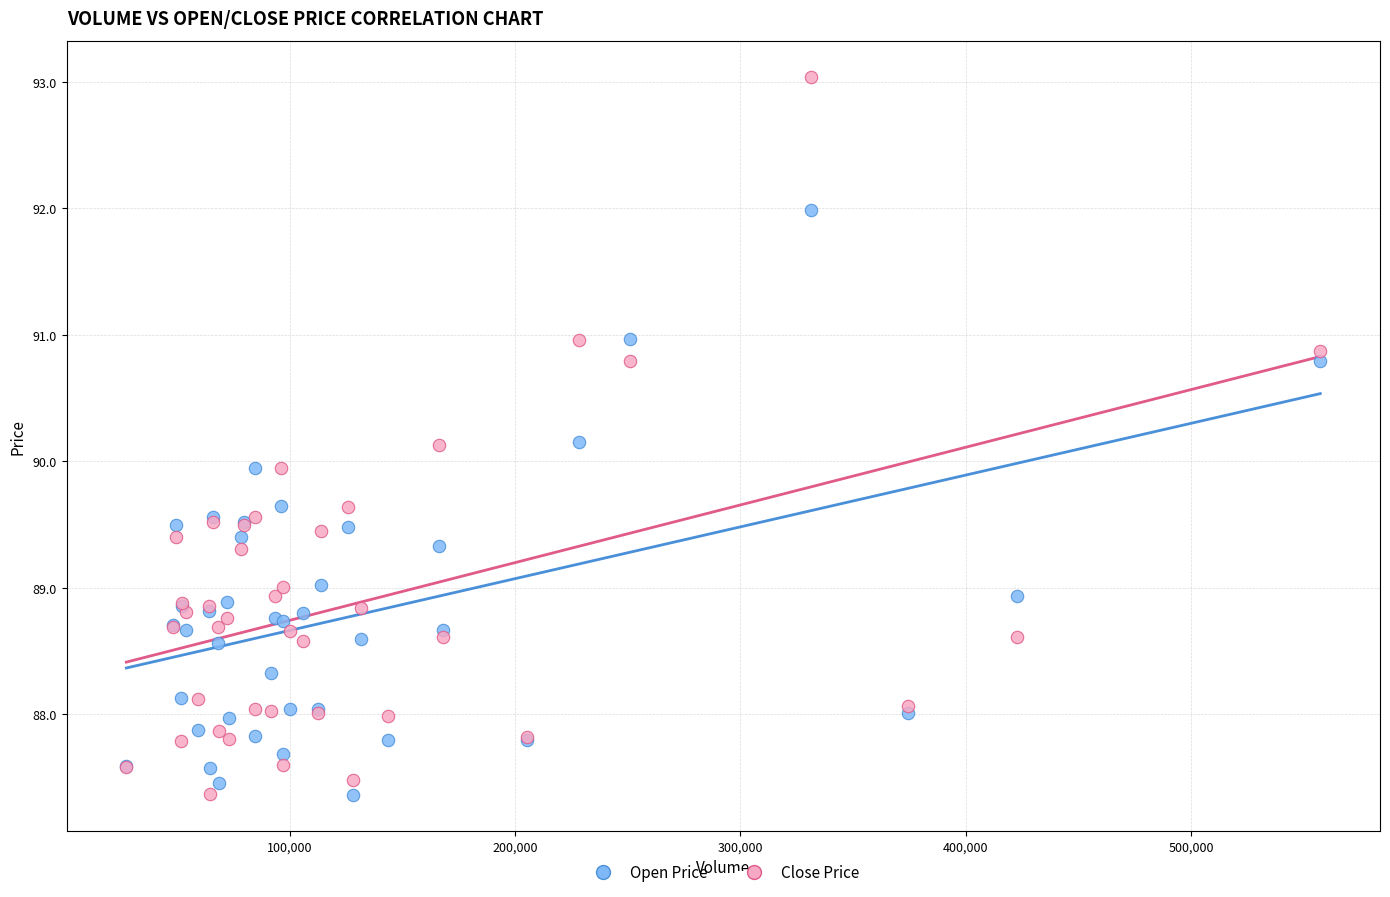

Which series has the widest spread of Y values?

Close Price